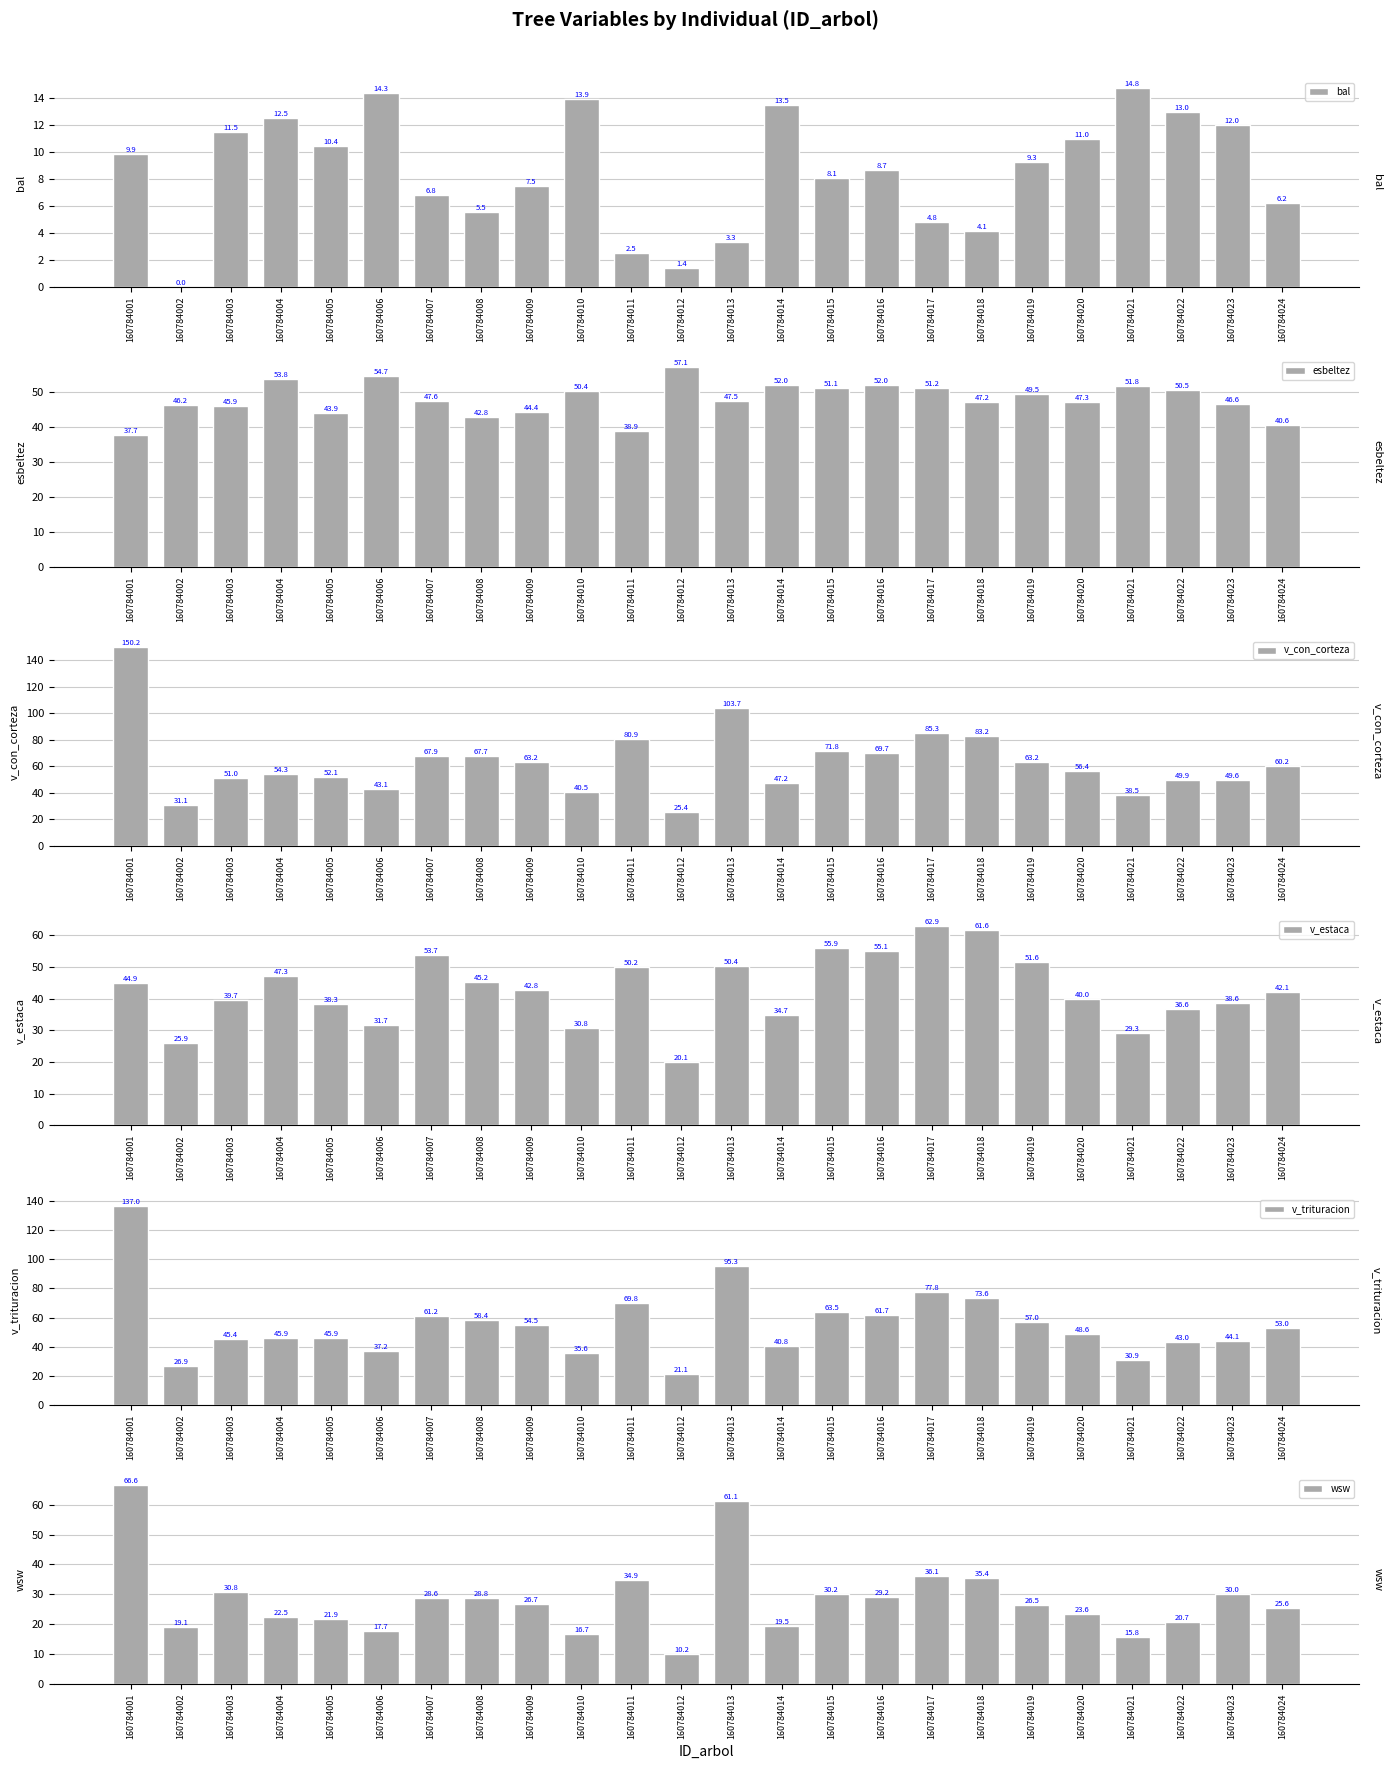

Which category has the highest value in the wsw series?

160784001